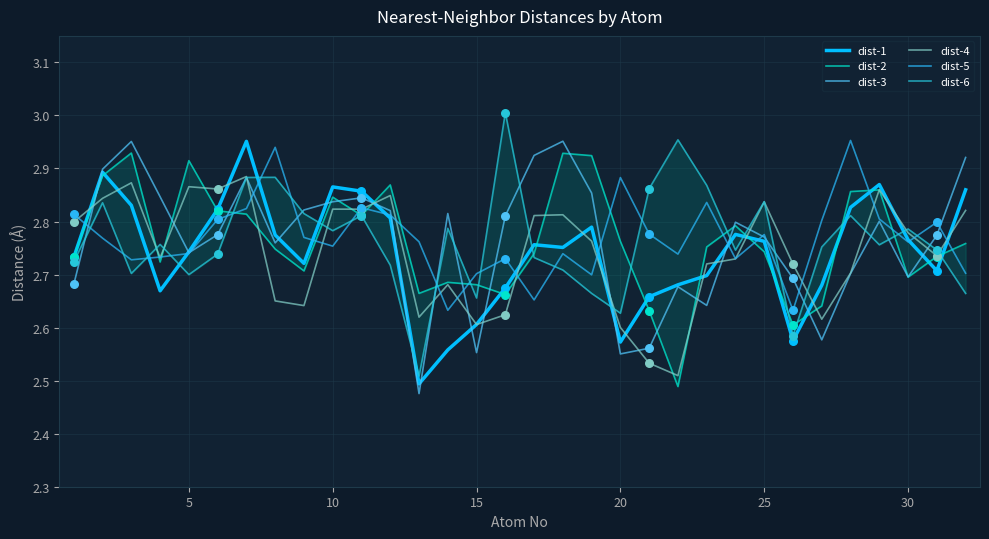

Which series has the largest total across all categories?

dist-5